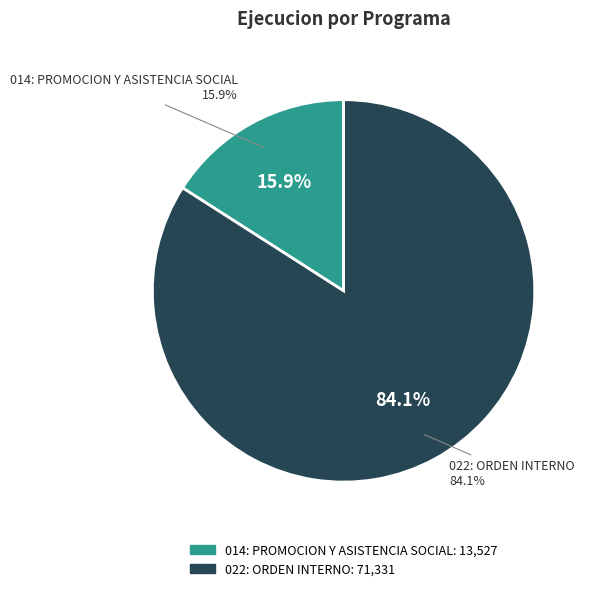

To the nearest percent, what percentage of the pie is 022: ORDEN INTERNO?

84%